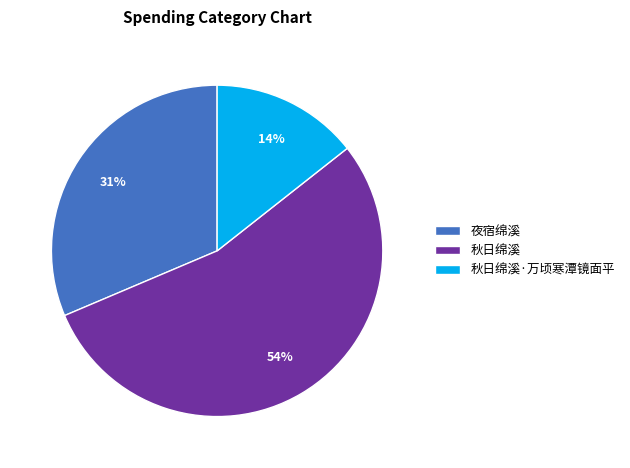

To the nearest percent, what portion does 秋日绵溪·万顷寒潭镜面平 represent?

14%